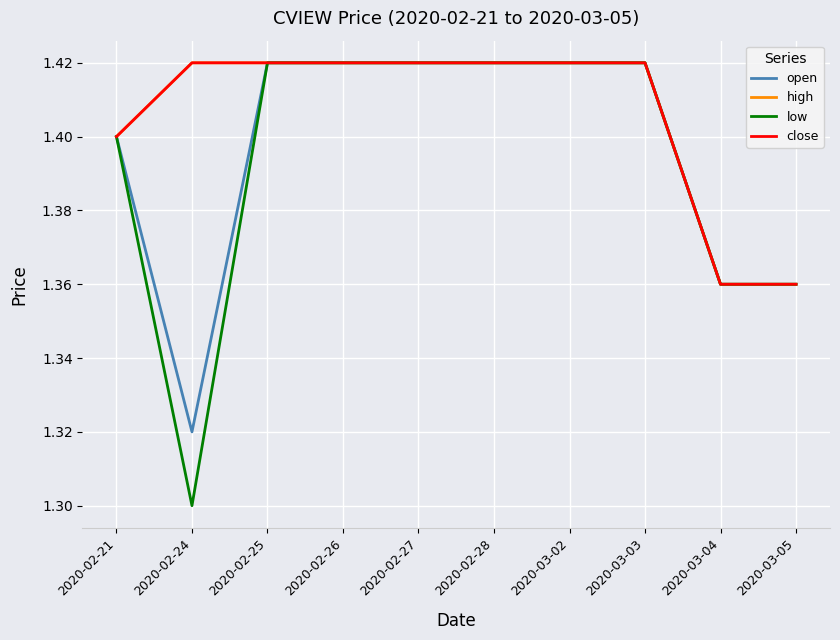

Which series has the largest range (max minus min)?

low